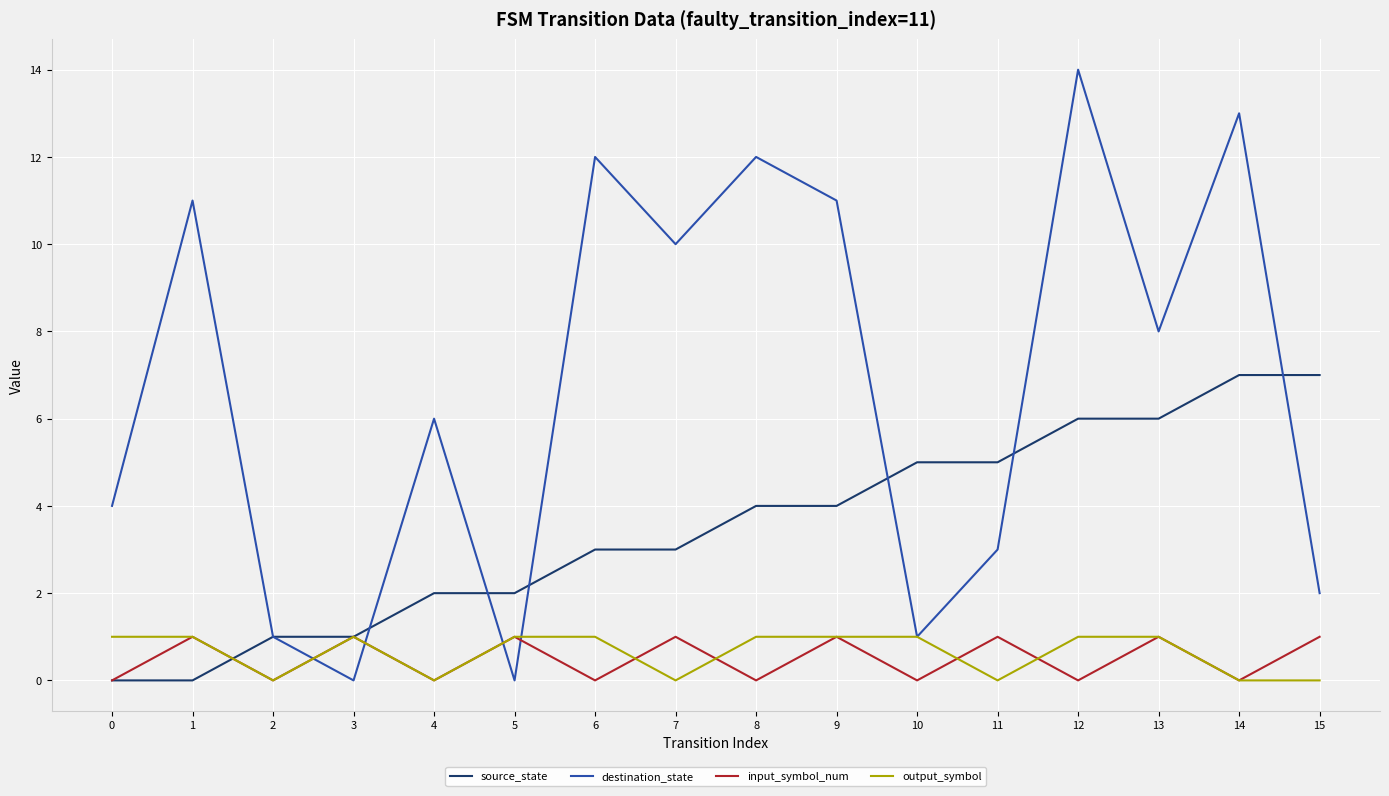

In destination_state, how many points are higher than both neighbors (excluding endpoints)?

6